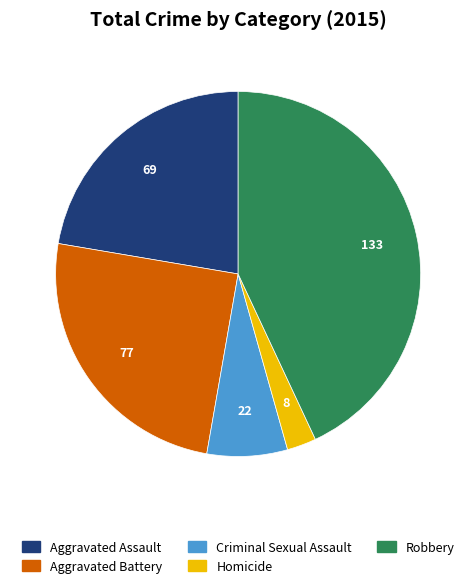

Does Criminal Sexual Assault account for over 50% of the chart?

No